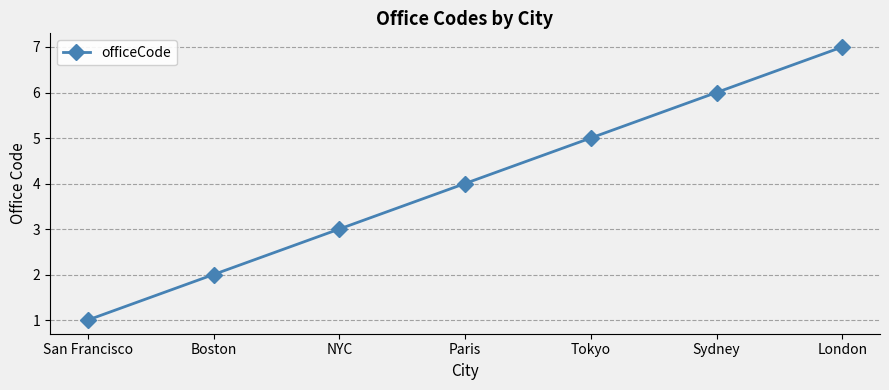

What is the approximate value at Sydney?

6